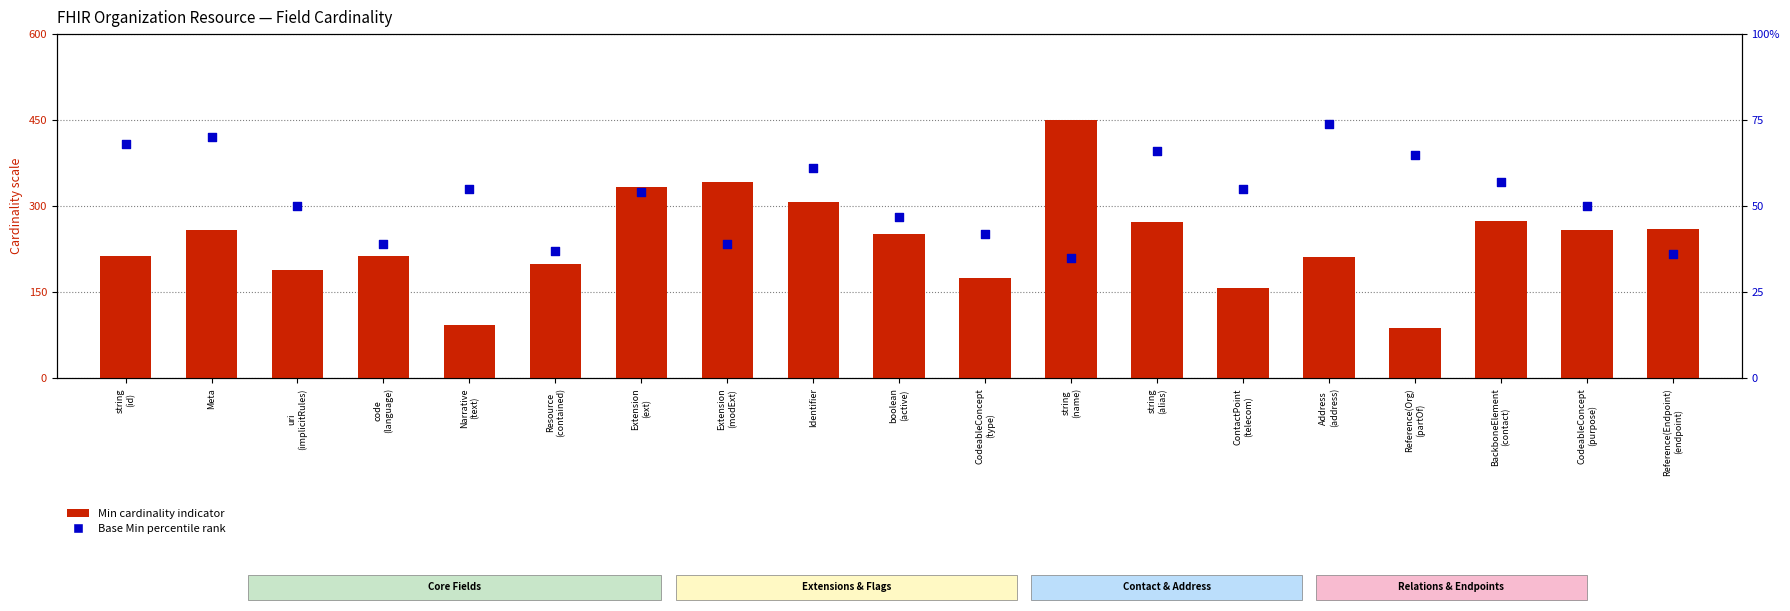

Is the value of Base Min percentile at Resource
(contained) greater than the value of Min cardinality indicator at Extension
(ext)?

No